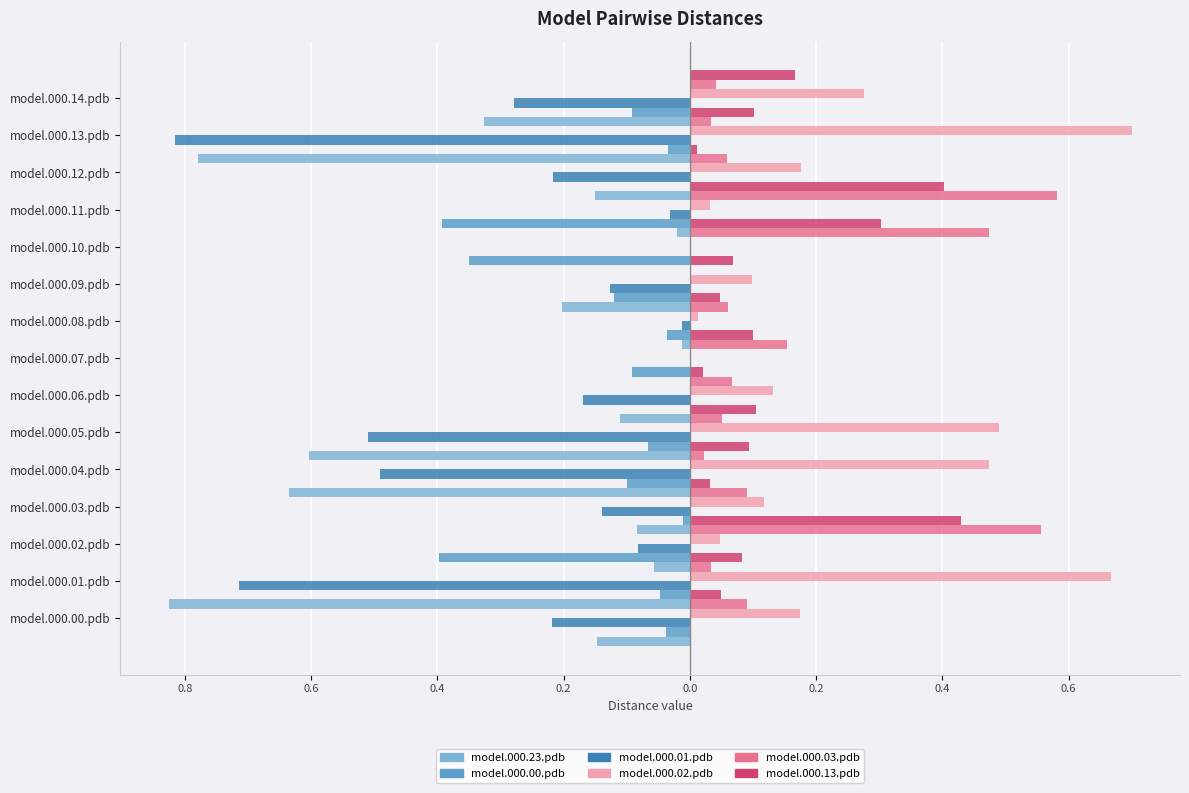

Rank the series at 0.2 from highest to lowest value.

model.000.02.pdb, model.000.13.pdb, model.000.03.pdb, model.000.00.pdb, model.000.01.pdb, model.000.23.pdb